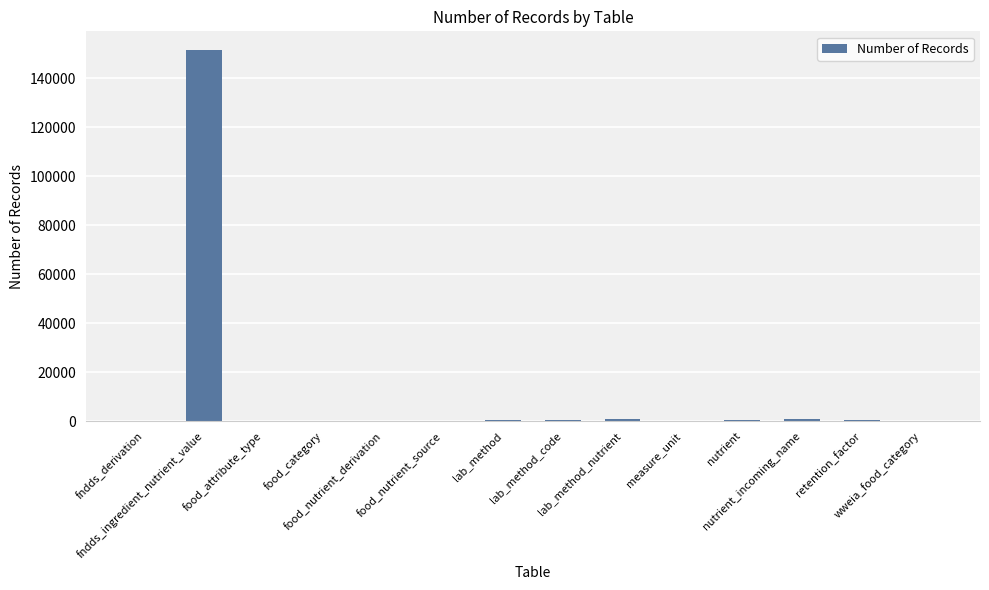

What is the maximum value shown in the chart?

151551